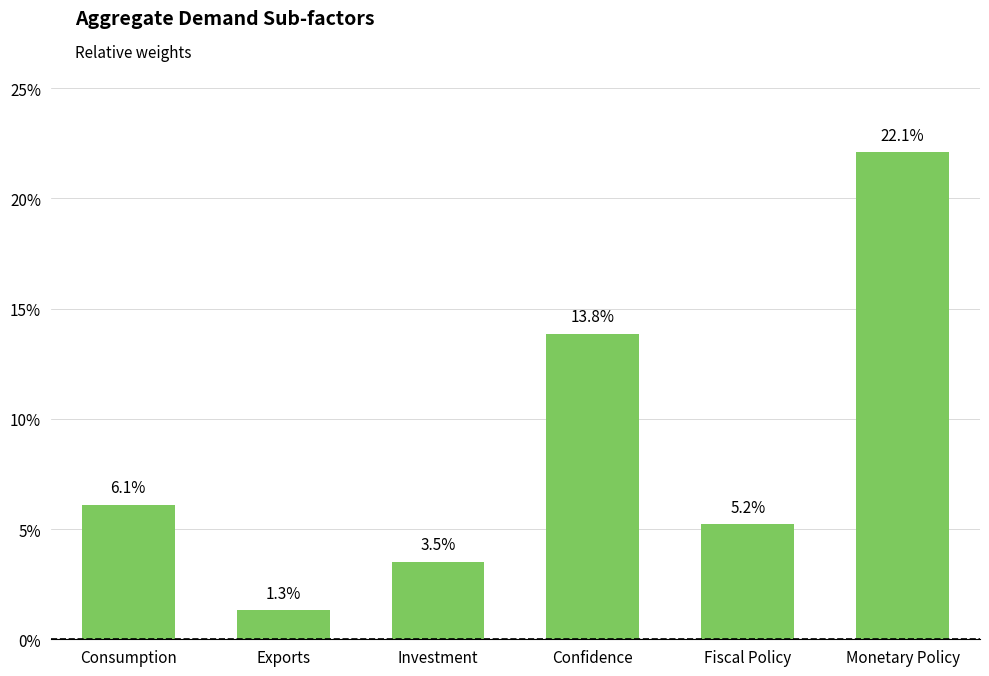

Are the bars horizontal?

No